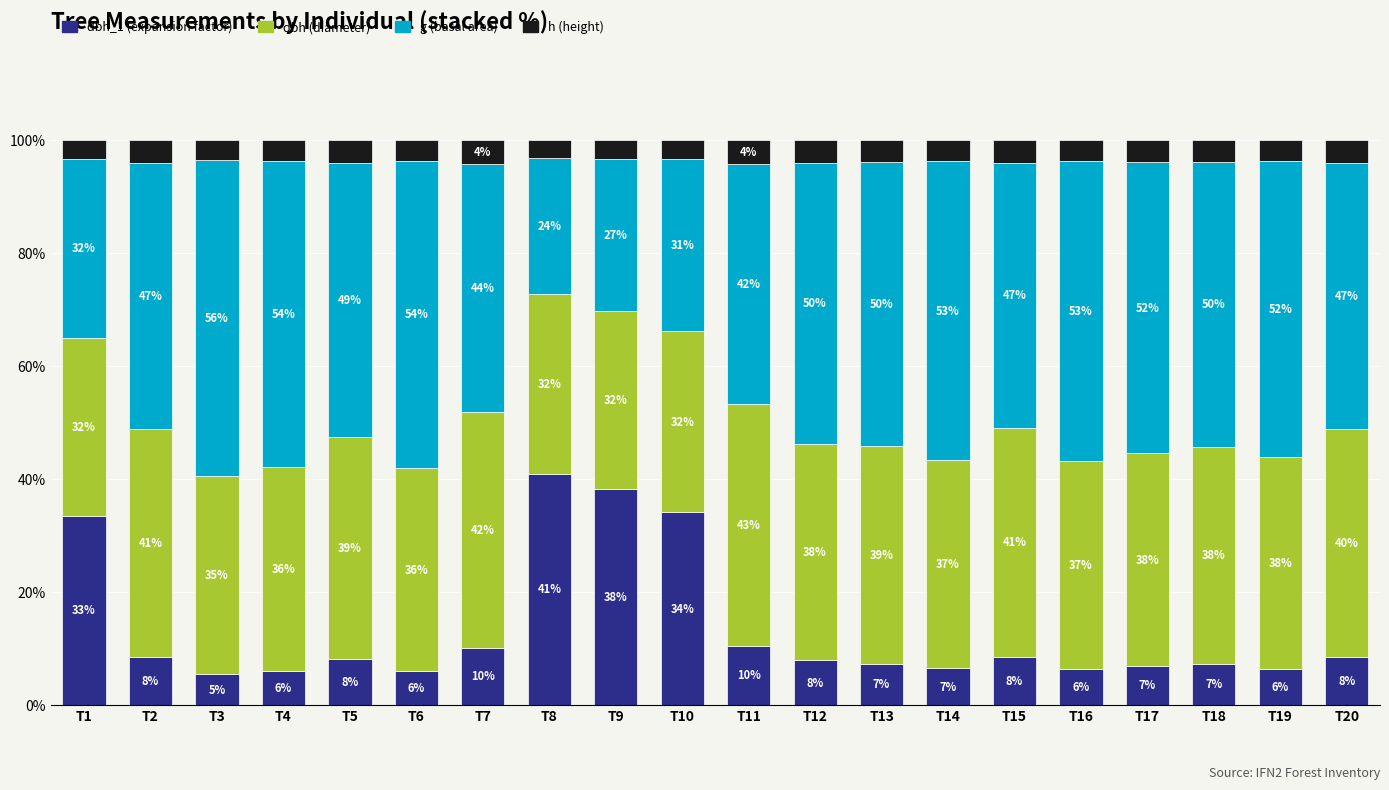

What is the total value across all series at T4?

100.0